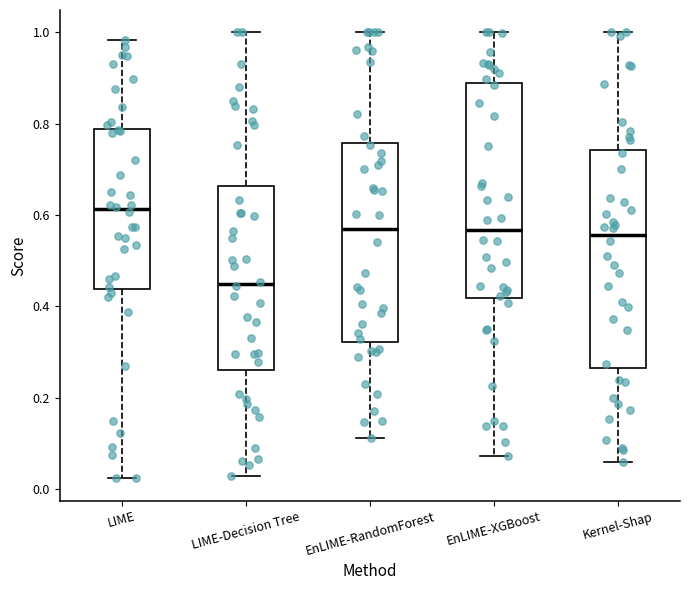

Reading left to right, transcribe this box plot: for each box, give where its median line is, the range the box spans, and where its two whiskers end, as read against the y-axis. The values are not printed on the chart, so give them approximately, as read against the axis.

LIME: median 0.62, box 0.44 to 0.78, whiskers 0.02 to 0.98
LIME-Decision Tree: median 0.44, box 0.26 to 0.66, whiskers 0.02 to 1.00
EnLIME-RandomForest: median 0.56, box 0.32 to 0.76, whiskers 0.12 to 1.00
EnLIME-XGBoost: median 0.56, box 0.42 to 0.88, whiskers 0.08 to 1.00
Kernel-Shap: median 0.56, box 0.26 to 0.74, whiskers 0.06 to 1.00